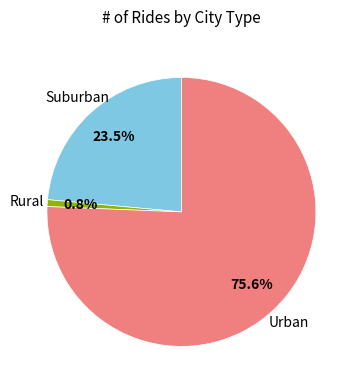

Rank the categories by value from highest to lowest.

Urban, Suburban, Rural